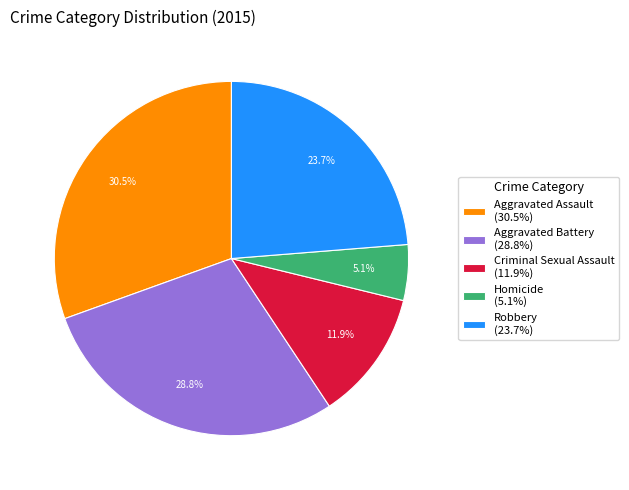

Which category has the biggest portion of the pie?

Aggravated Assault